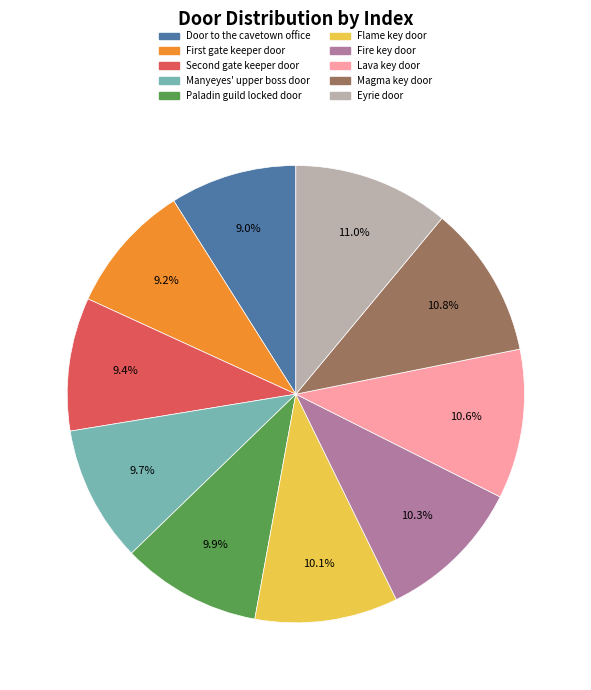

Count the number of slices in the pie.

10